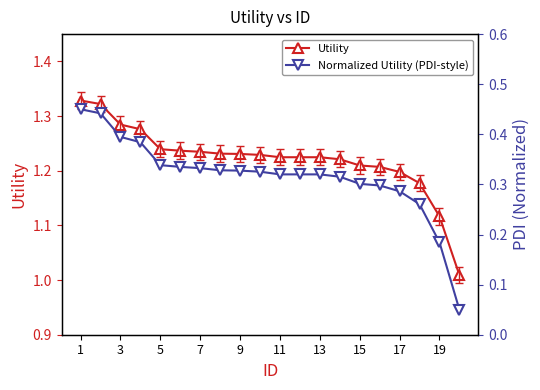

Is it true that Utility equals 1.7 at 9?

False